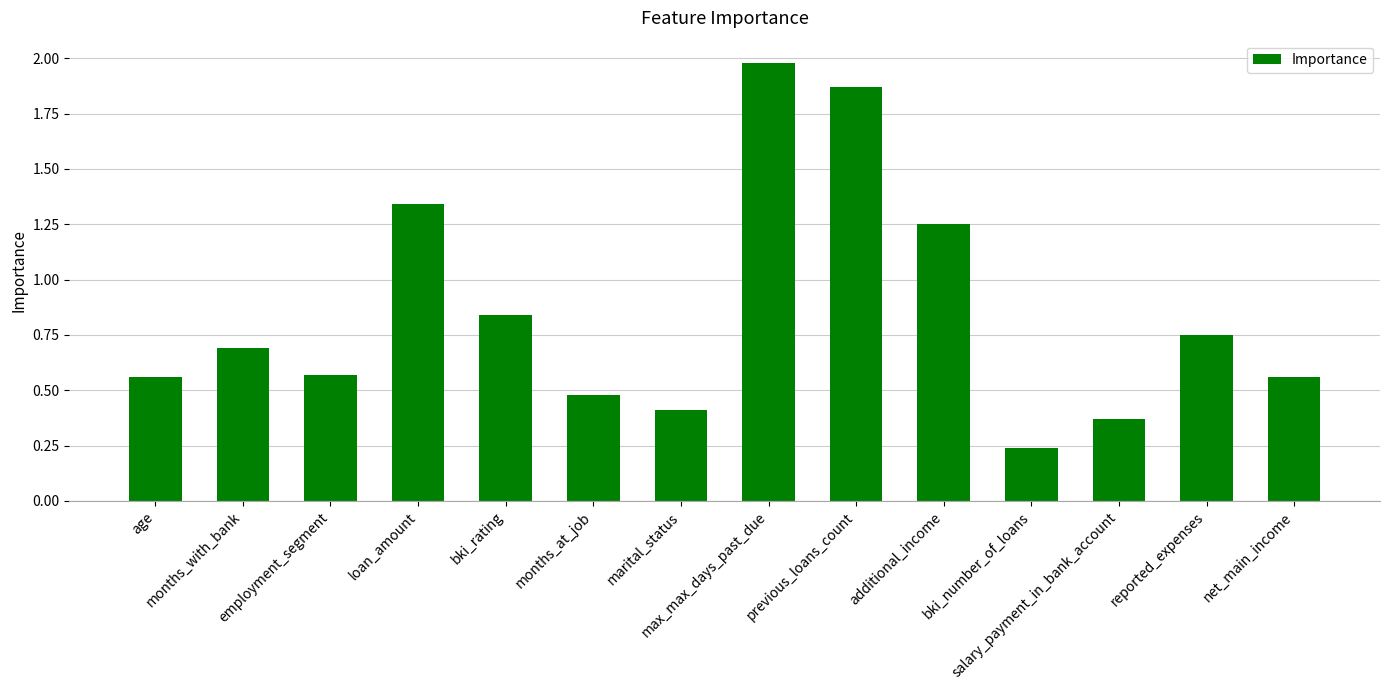

What is the sum of all values?

11.9